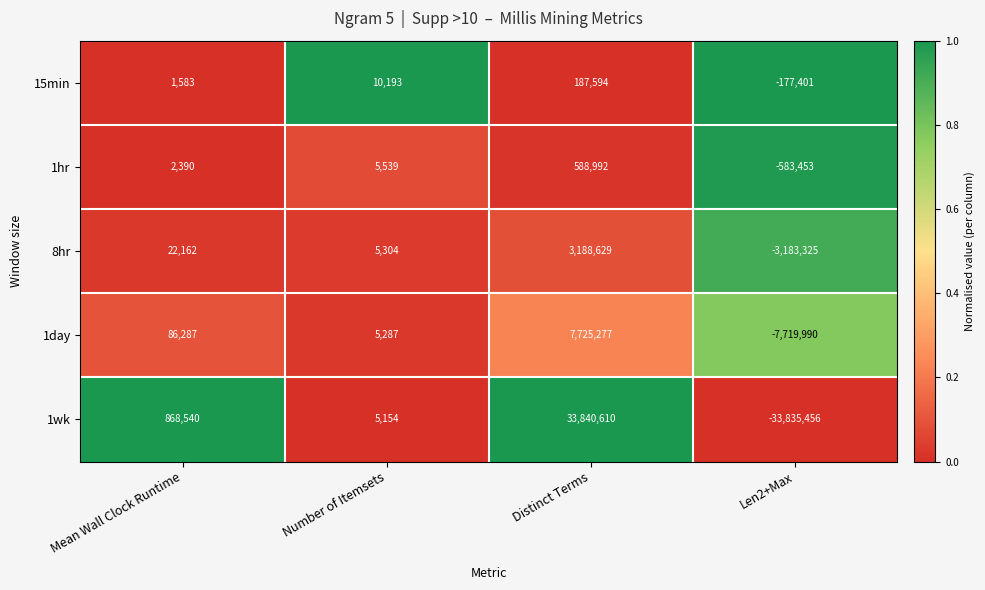

Reading right to left, transcribe all the data shown in this chart.

15min: Len2+Max=-177401	Distinct Terms=187594	Number of Itemsets=10193	Mean Wall Clock Runtime=1583
1hr: Len2+Max=-583453	Distinct Terms=588992	Number of Itemsets=5539	Mean Wall Clock Runtime=2390
8hr: Len2+Max=-3183325	Distinct Terms=3188629	Number of Itemsets=5304	Mean Wall Clock Runtime=22162
1day: Len2+Max=-7719990	Distinct Terms=7725277	Number of Itemsets=5287	Mean Wall Clock Runtime=86287
1wk: Len2+Max=-33835456	Distinct Terms=33840610	Number of Itemsets=5154	Mean Wall Clock Runtime=868540